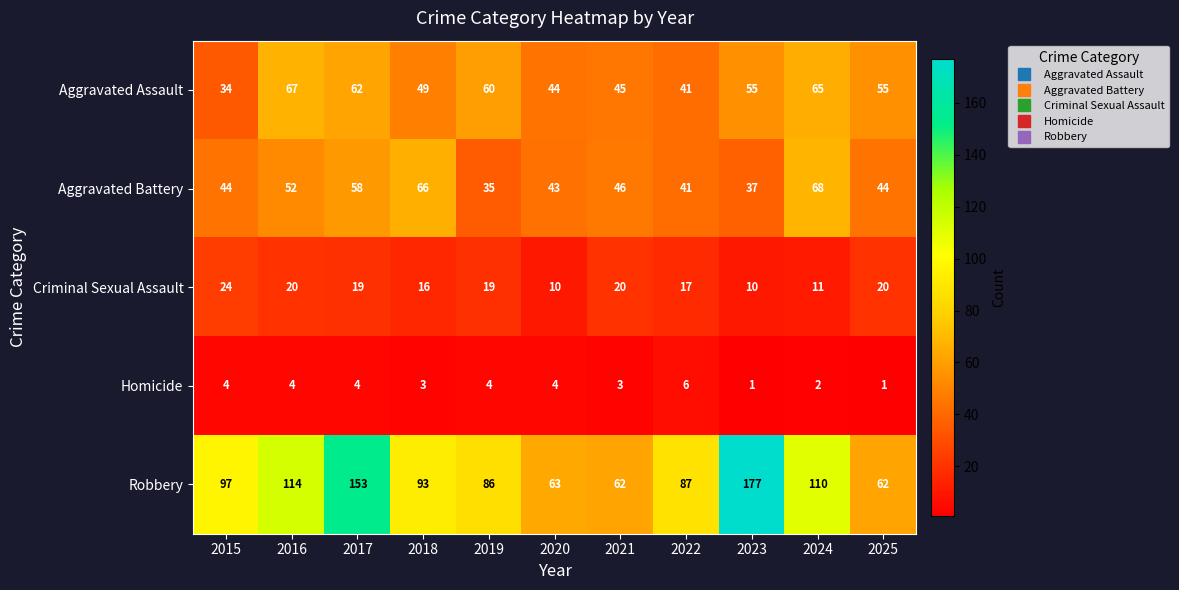

Which series has the largest total across all categories?

Robbery